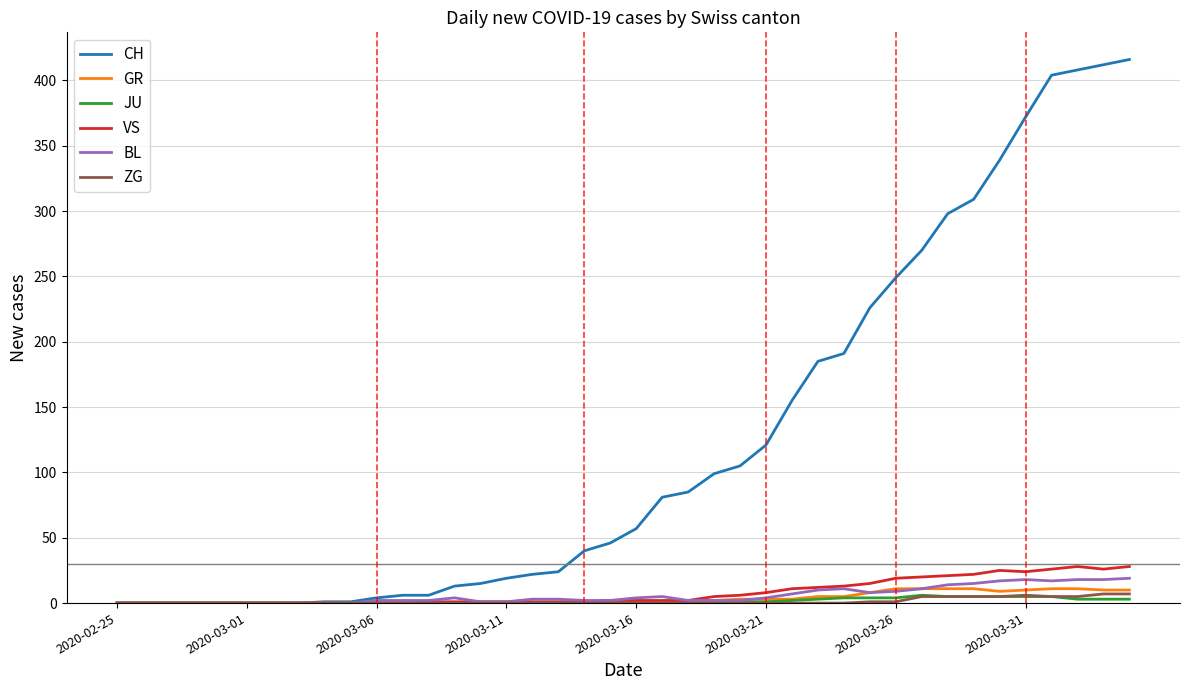

Does the chart have visible grid lines?

Yes